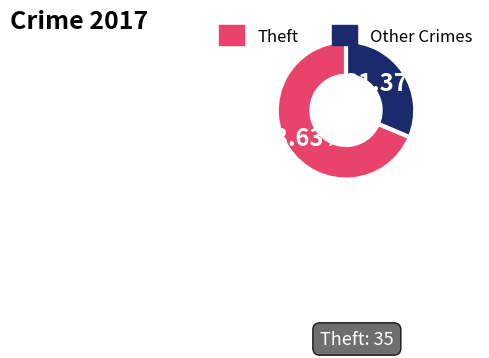

Is there a majority slice in this chart?

Yes